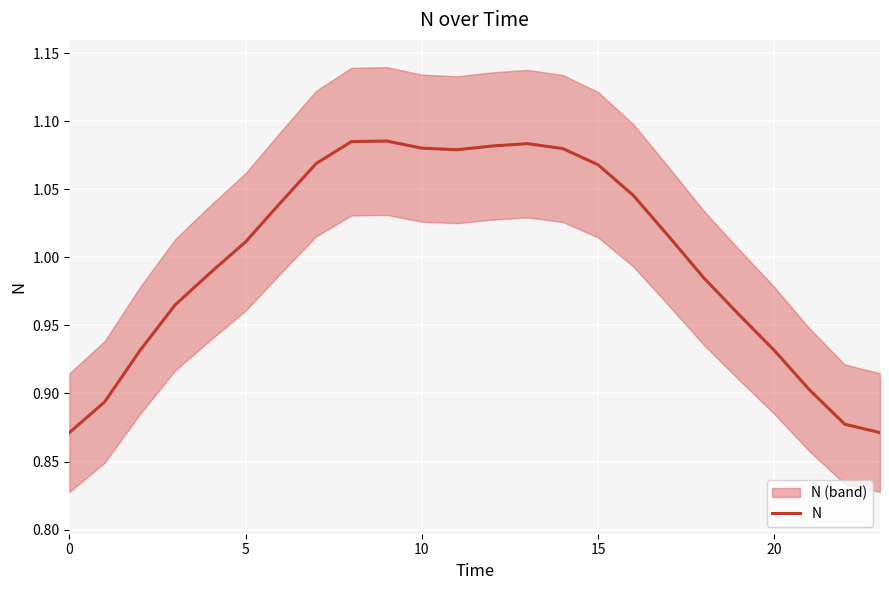

At which category does the chart reach its peak across all series?

9